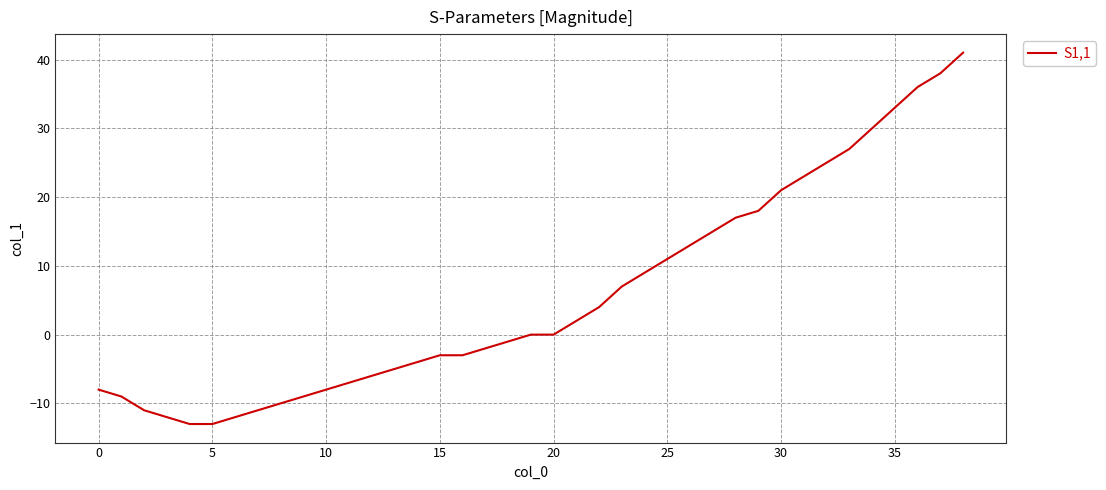

What is the greatest value displayed?

41